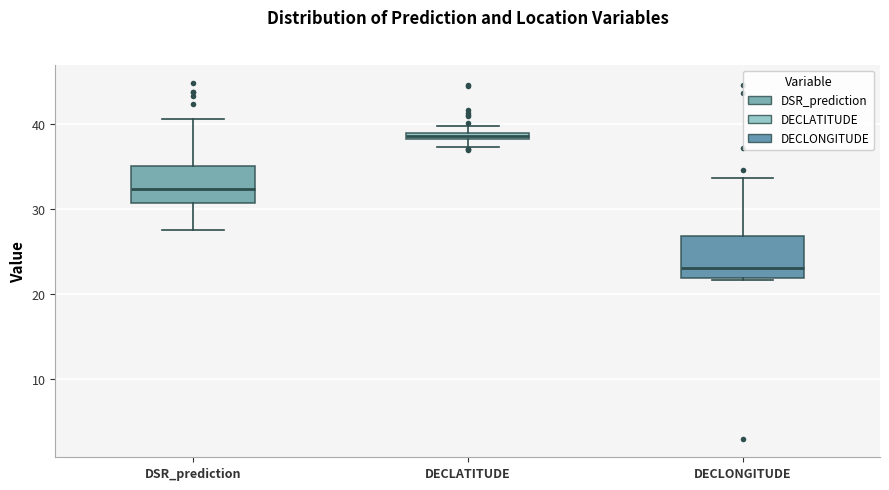

Which box's median line is the highest?

DECLATITUDE